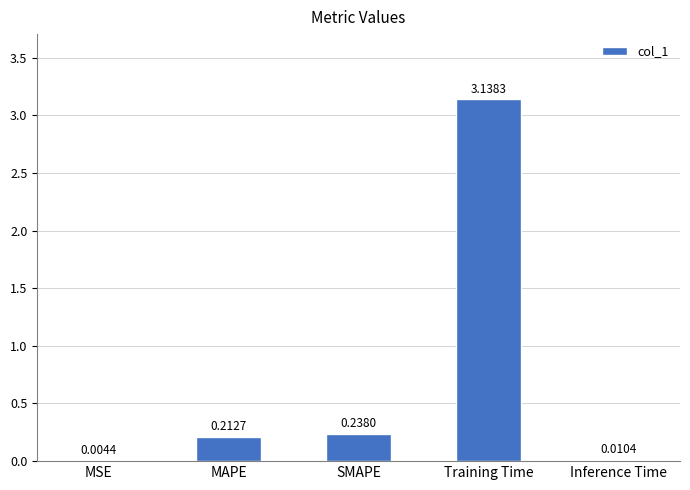

At which label is the value closest to 1?

SMAPE